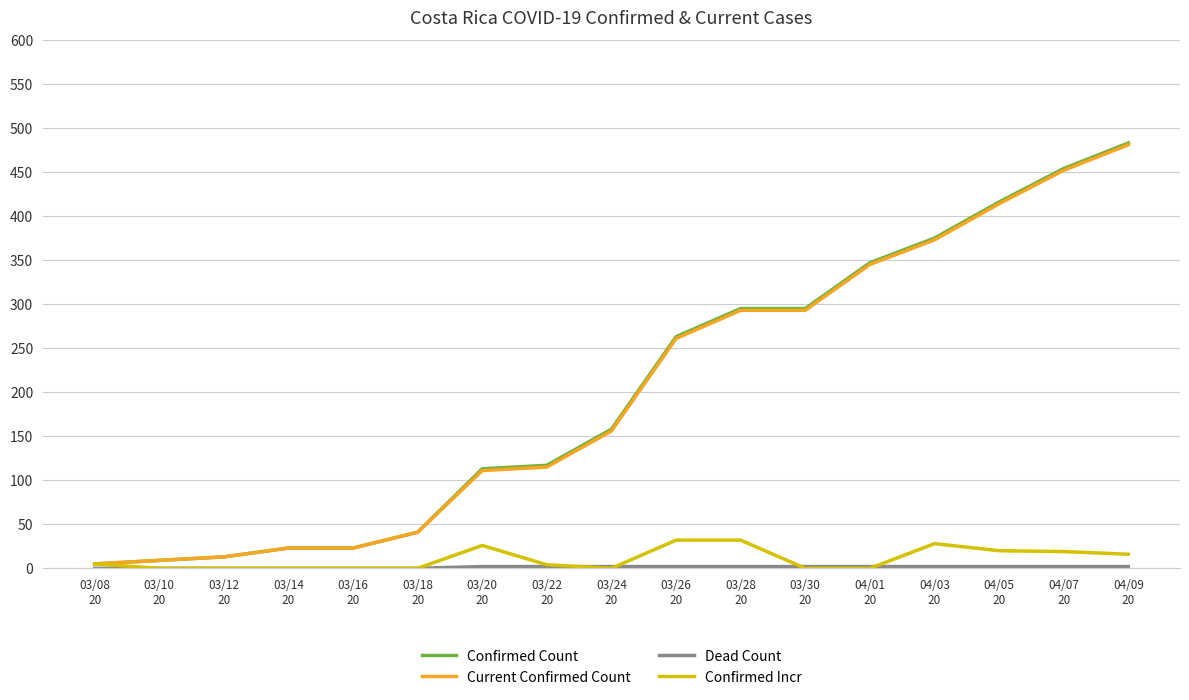

What is the difference between the second highest and second lowest values in the Confirmed Count series?

445